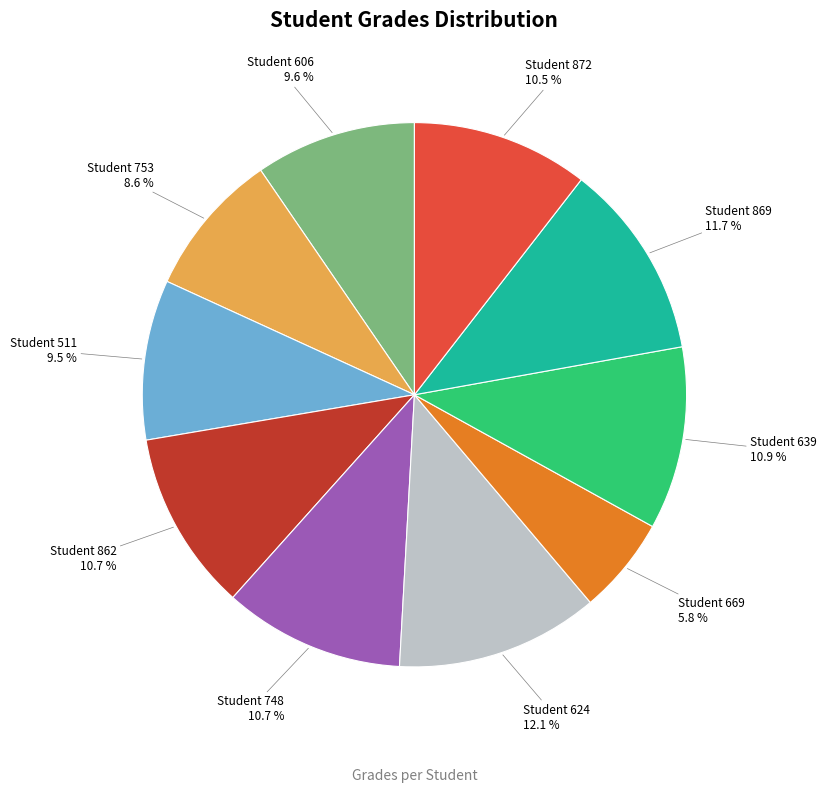

Approximately how many times larger is the value at Student 624 compared to Student 748?

1.1